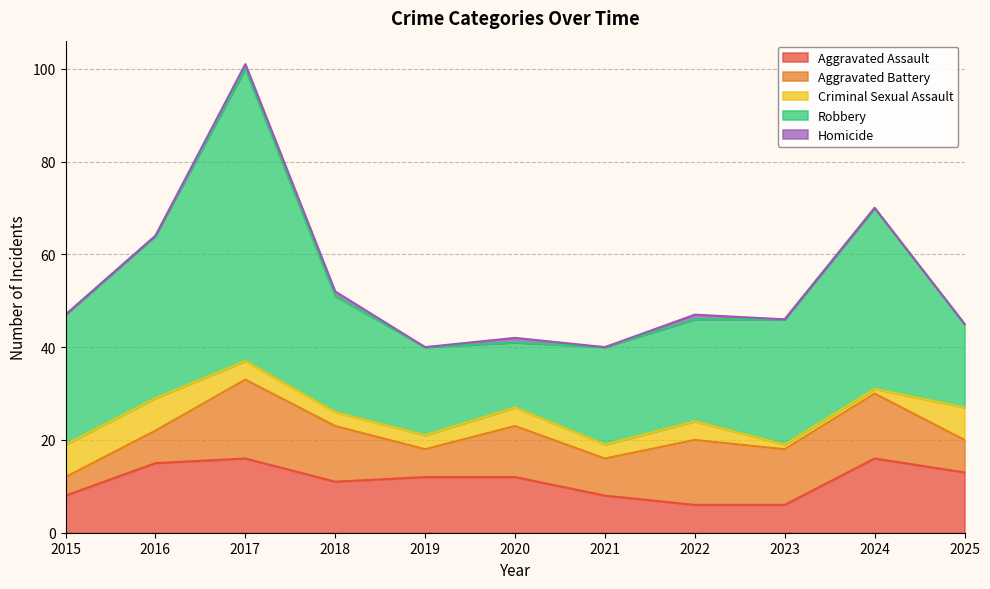

What is the spread (max minus min) of values at 2024?

39